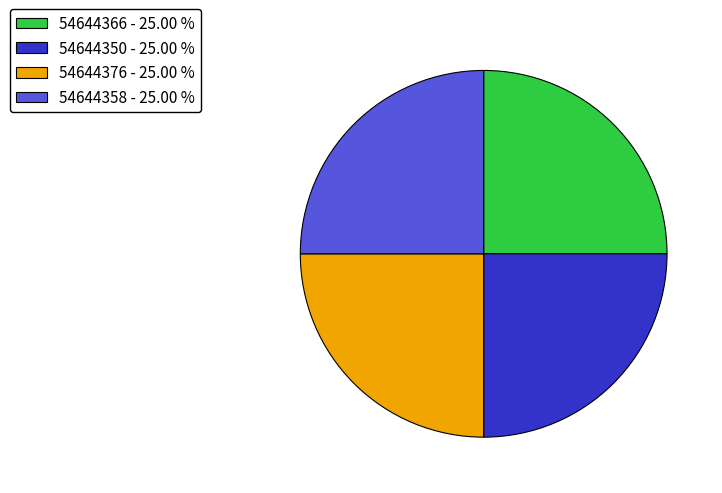

Approximately how many times larger is the value at 54644350 - 25.00 % compared to 54644366 - 25.00 %?

1.0